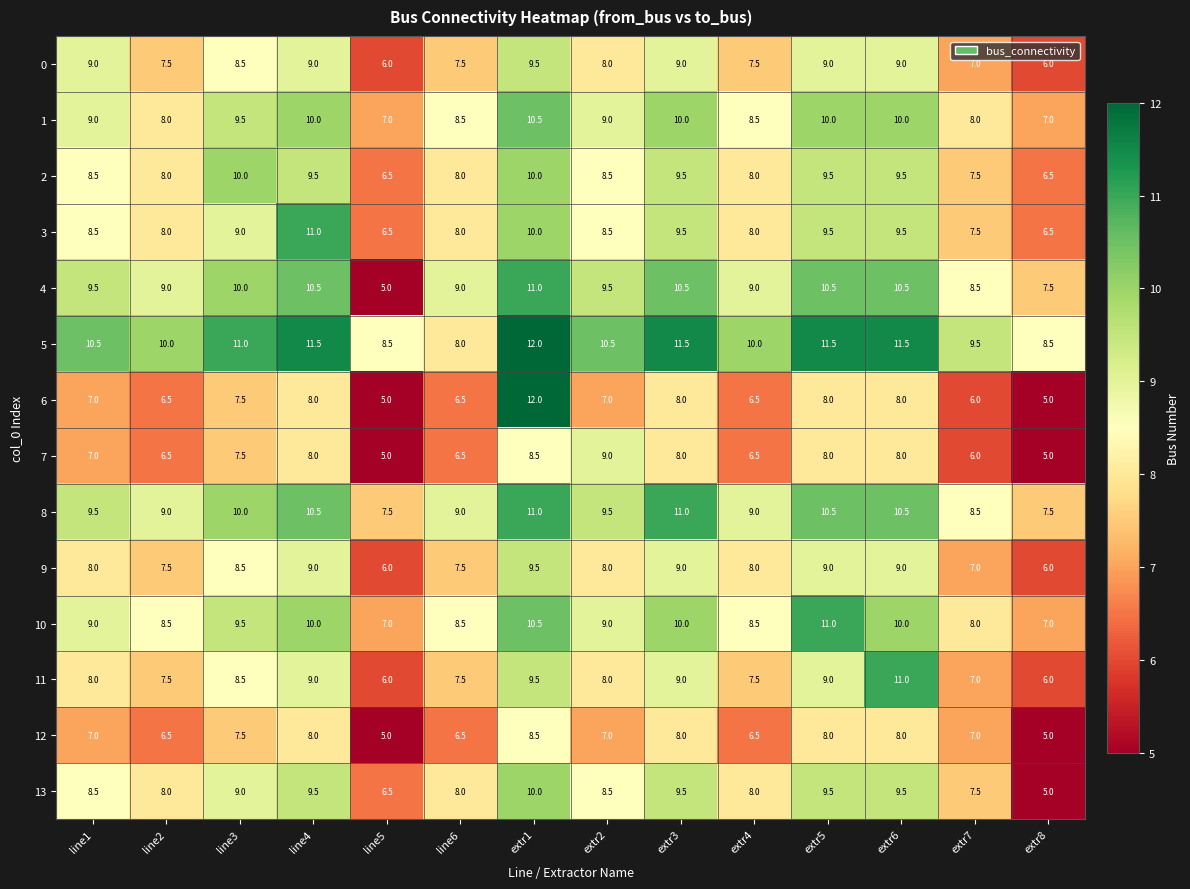

What is the total value across all series at line6?

109.0